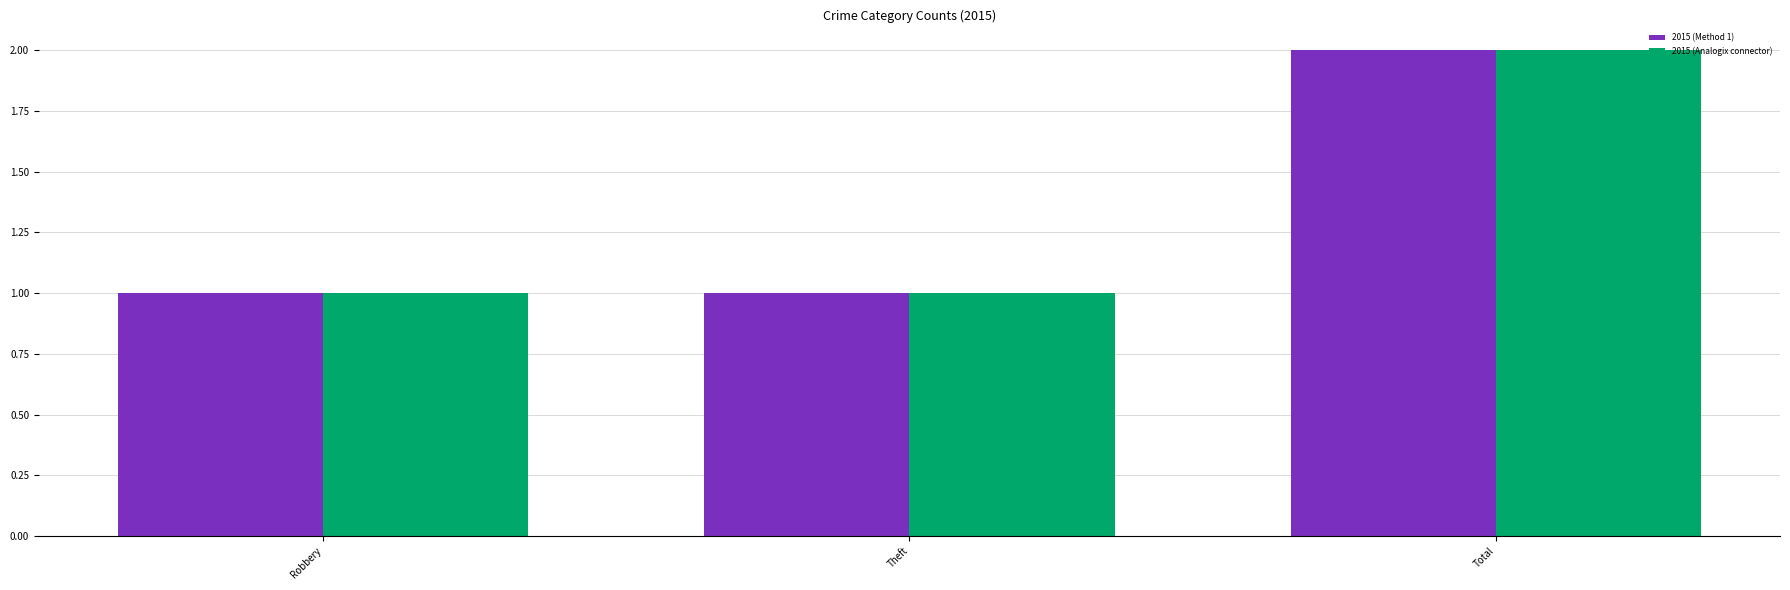

Reading left to right, transcribe all the data shown in this chart.

2015 (Method 1): 1	1	2
2015 (Analogix connector): 1	1	2